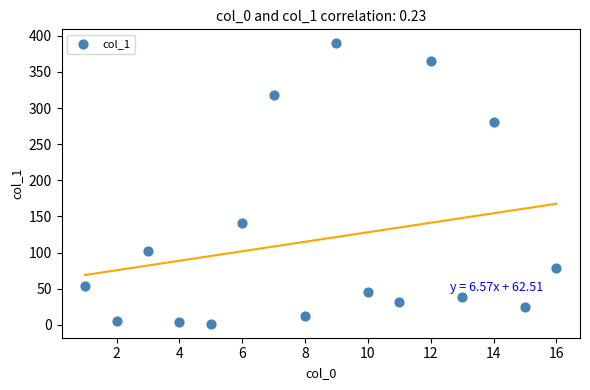

What Y value in the scatter plot is closest to 195?

141.3